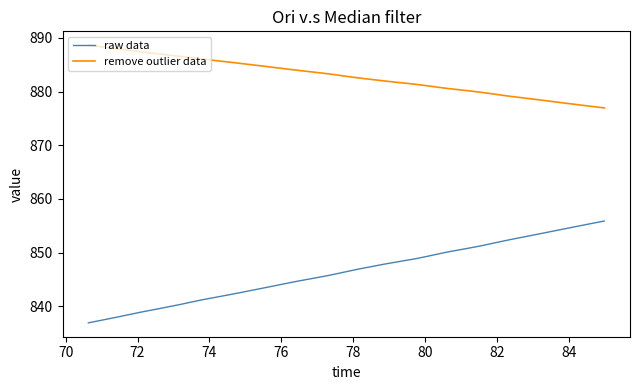

Which series has the largest total across all categories?

remove outlier data